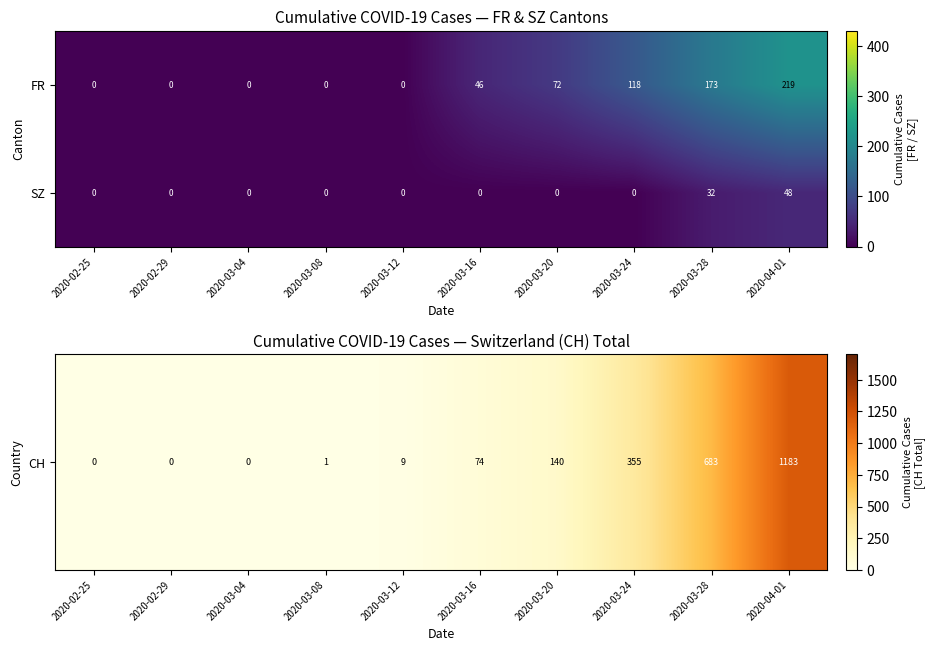

Rank the series at 2020-03-28 from lowest to highest value.

SZ, FR